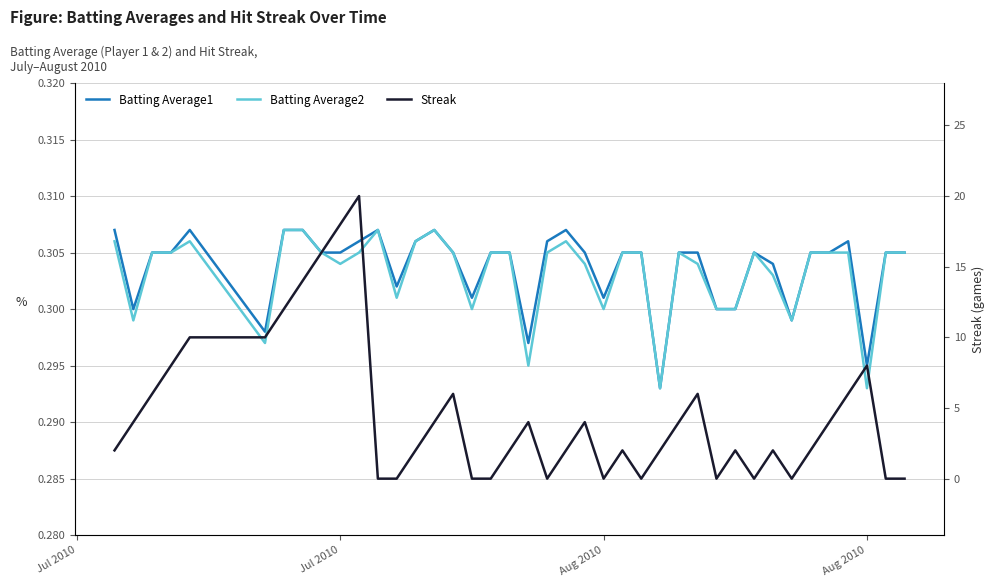

How many lines are shown in the chart?

3